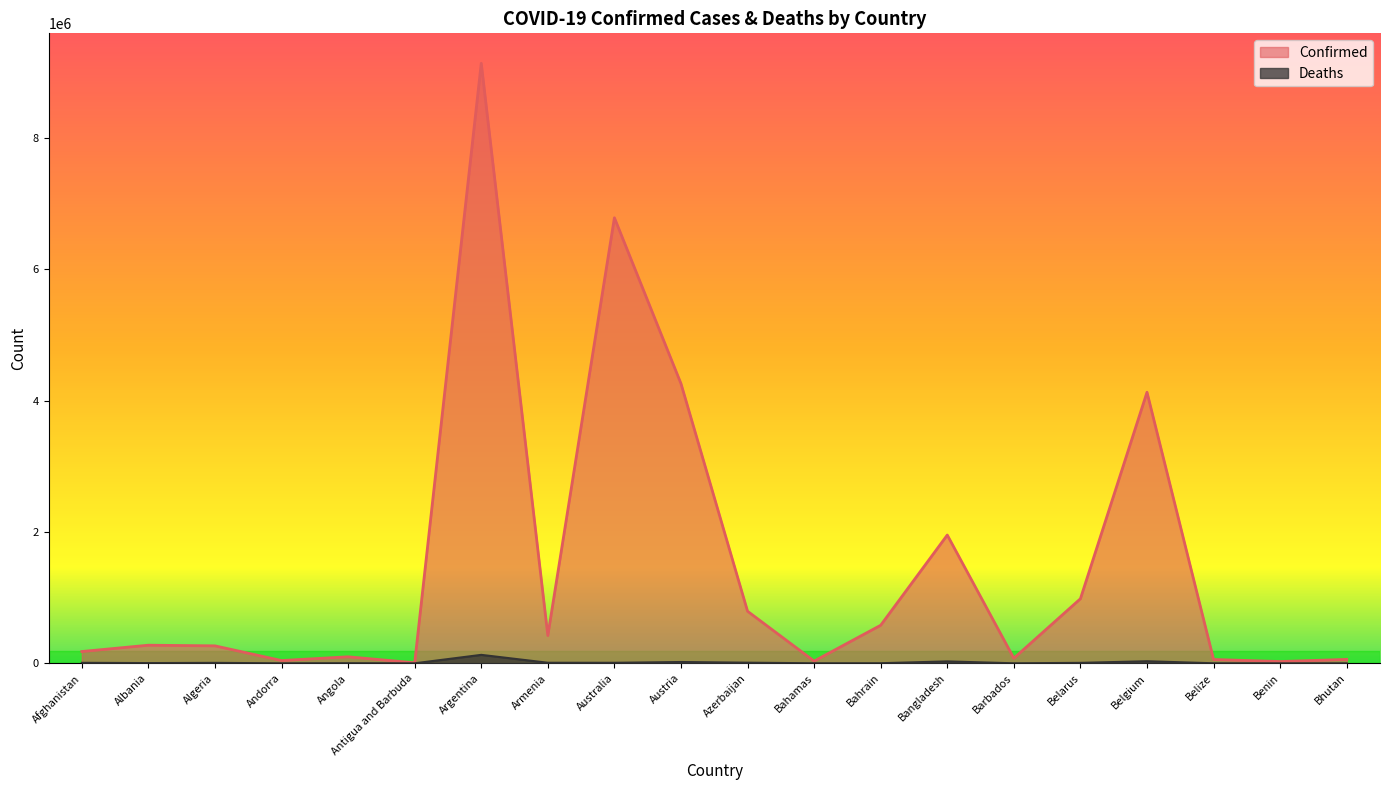

At which category is the sum across all series the highest?

Argentina